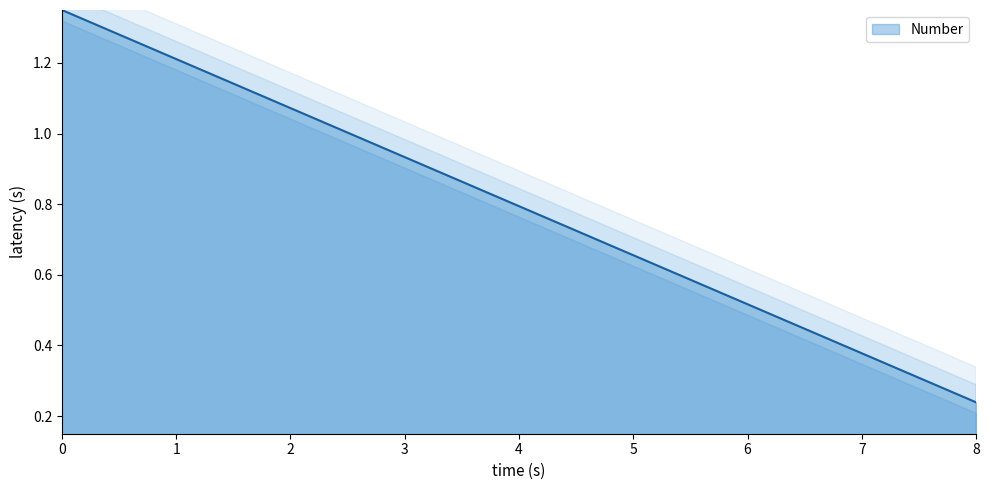

What is the maximum value shown in the chart?

1.4